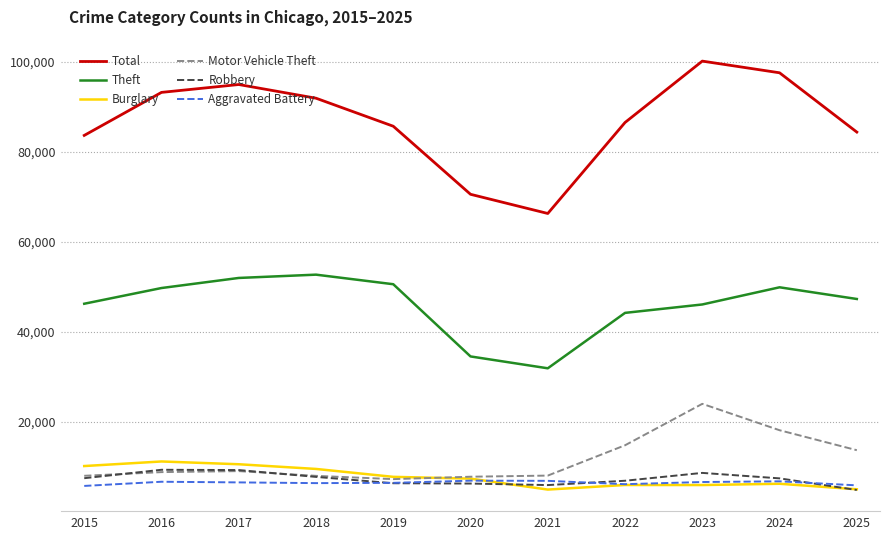

How many distinct data groups are displayed?

6